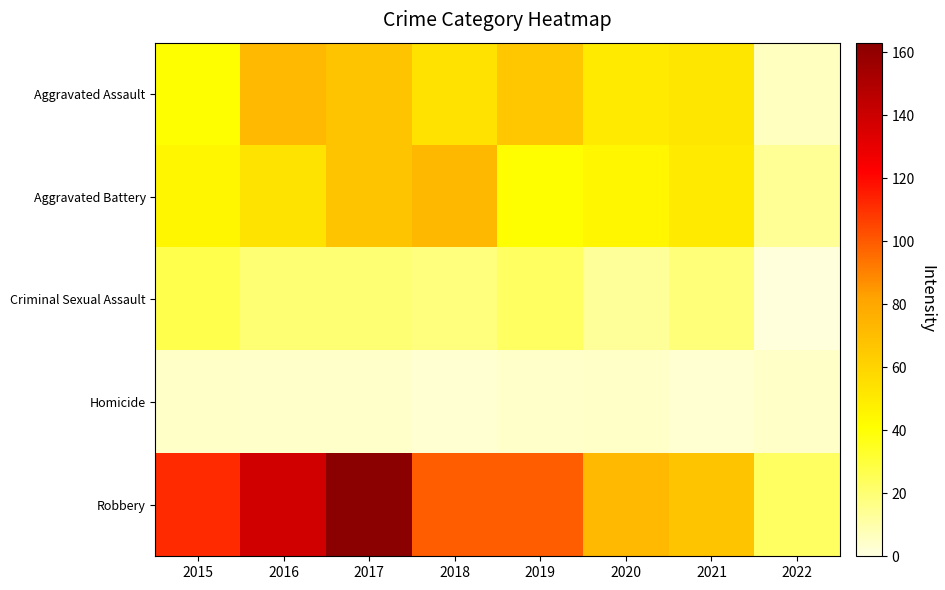

Reading left to right, what are all the values shown in this chart?

Aggravated Assault: 2015=41	2016=72	2017=67	2018=54	2019=66	2020=50	2021=52	2022=6
Aggravated Battery: 2015=45	2016=53	2017=67	2018=73	2019=41	2020=45	2021=50	2022=14
Criminal Sexual Assault: 2015=27	2016=20	2017=20	2018=18	2019=23	2020=13	2021=19	2022=1
Homicide: 2015=5	2016=4	2017=4	2018=3	2019=4	2020=5	2021=3	2022=5
Robbery: 2015=112	2016=138	2017=163	2018=99	2019=99	2020=72	2021=67	2022=23